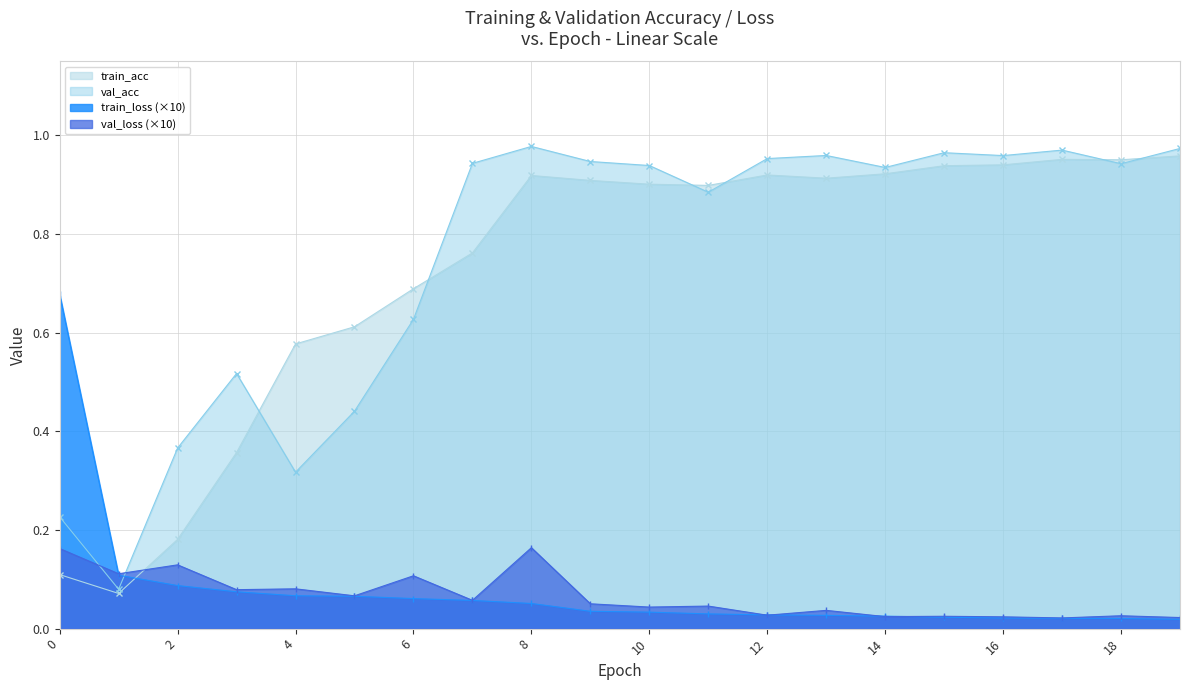

What is the difference between the train_acc values at 5 and 9?

0.3